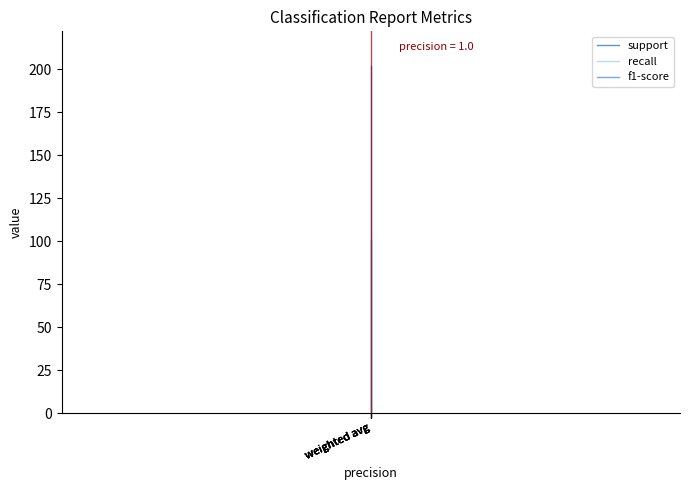

How many lines are shown in the chart?

3